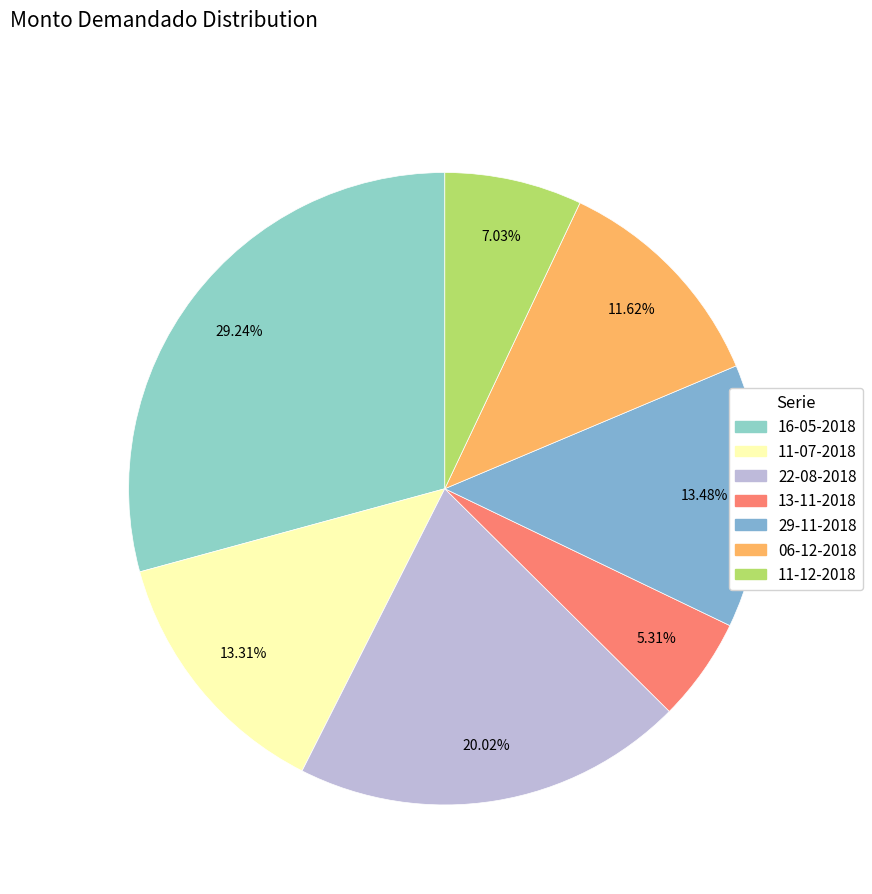

Combined, do 11-07-2018 and 13-11-2018 account for over 50%?

No